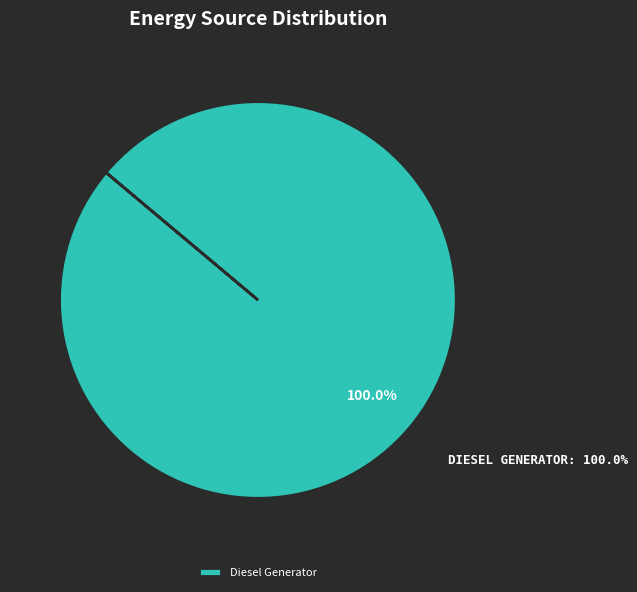

Count the number of slices in the pie.

3